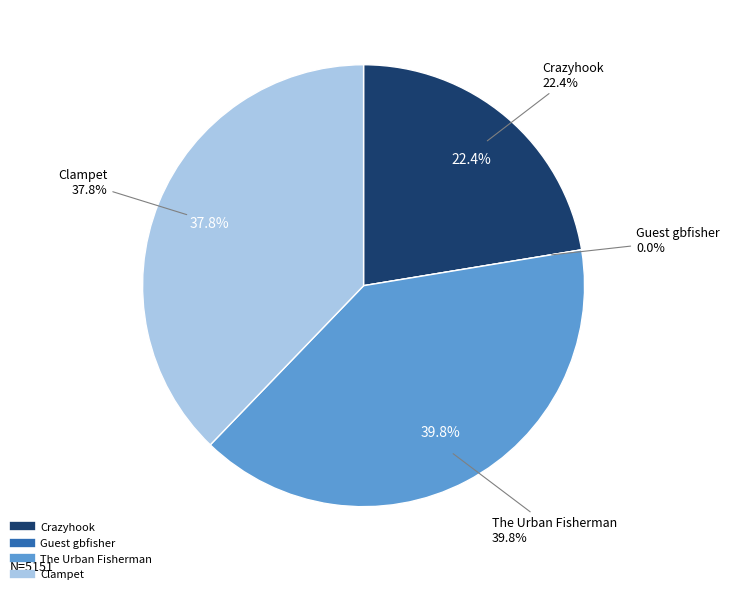

Does The Urban Fisherman represent more than half of the total?

No